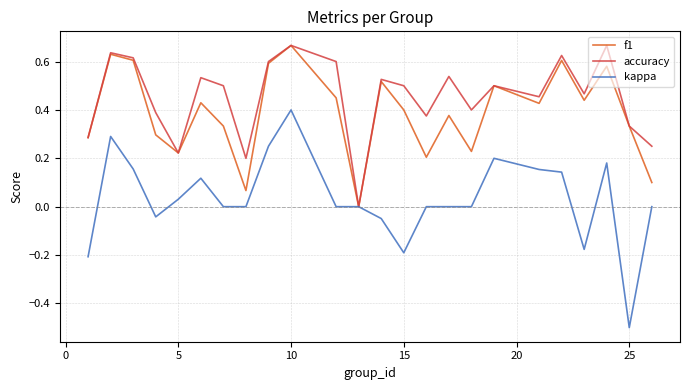

How many values in the f1 series exceed 0?

23